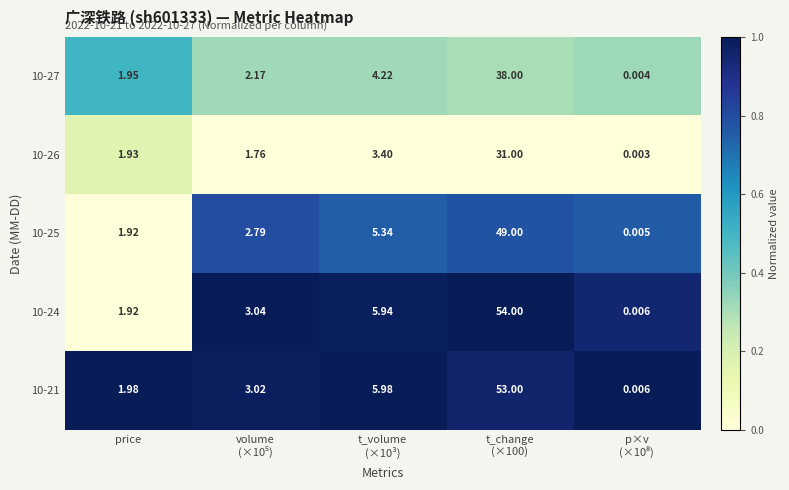

At how many categories does at least one series exceed 0?

5